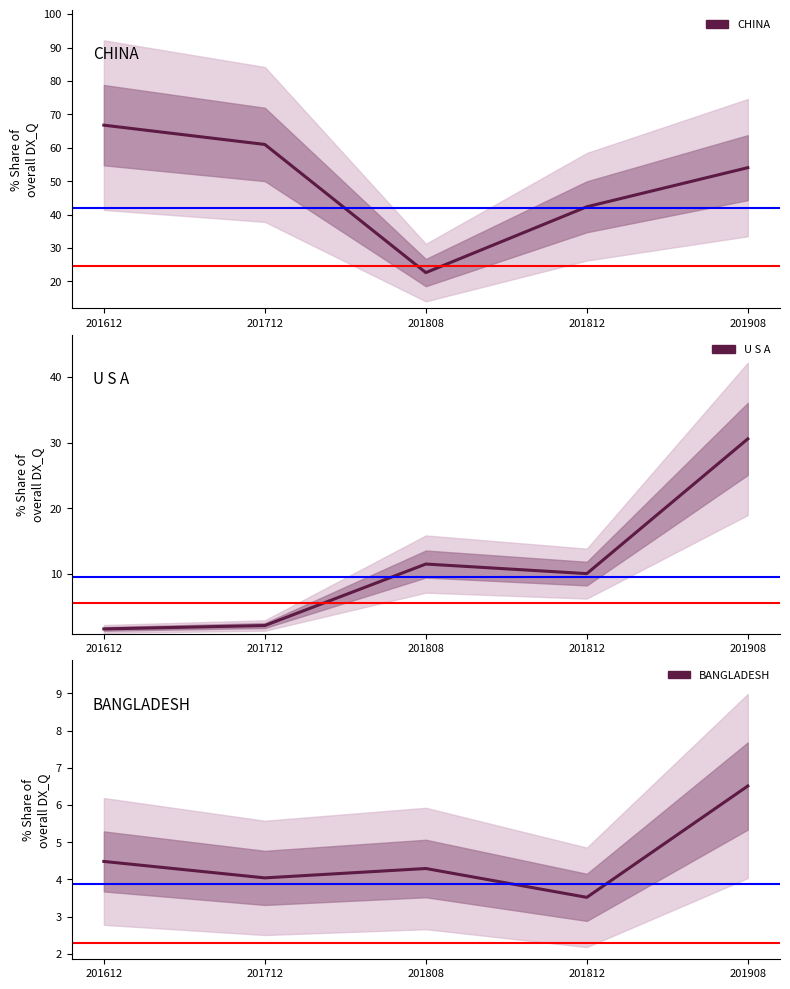

How many series are shown in this chart?

3